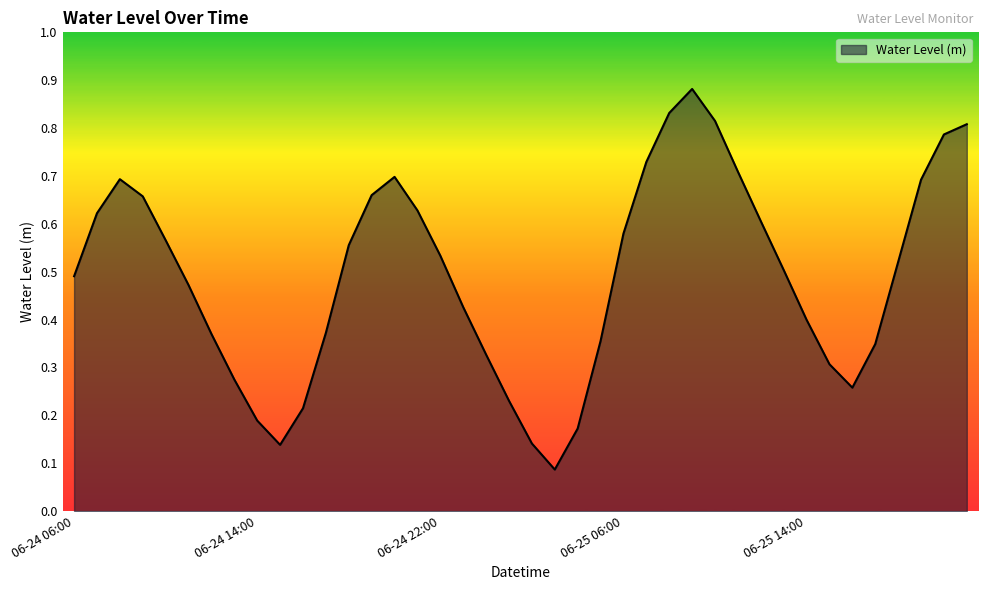

Reading right to left, extract all data points from this chart.

0.8	0.8	0.7	0.5	0.3	0.3	0.3	0.4	0.5	0.6	0.7	0.8	0.9	0.8	0.7	0.6	0.4	0.2	0.1	0.1	0.2	0.3	0.4	0.5	0.6	0.7	0.7	0.6	0.4	0.2	0.1	0.2	0.3	0.4	0.5	0.6	0.7	0.7	0.6	0.5